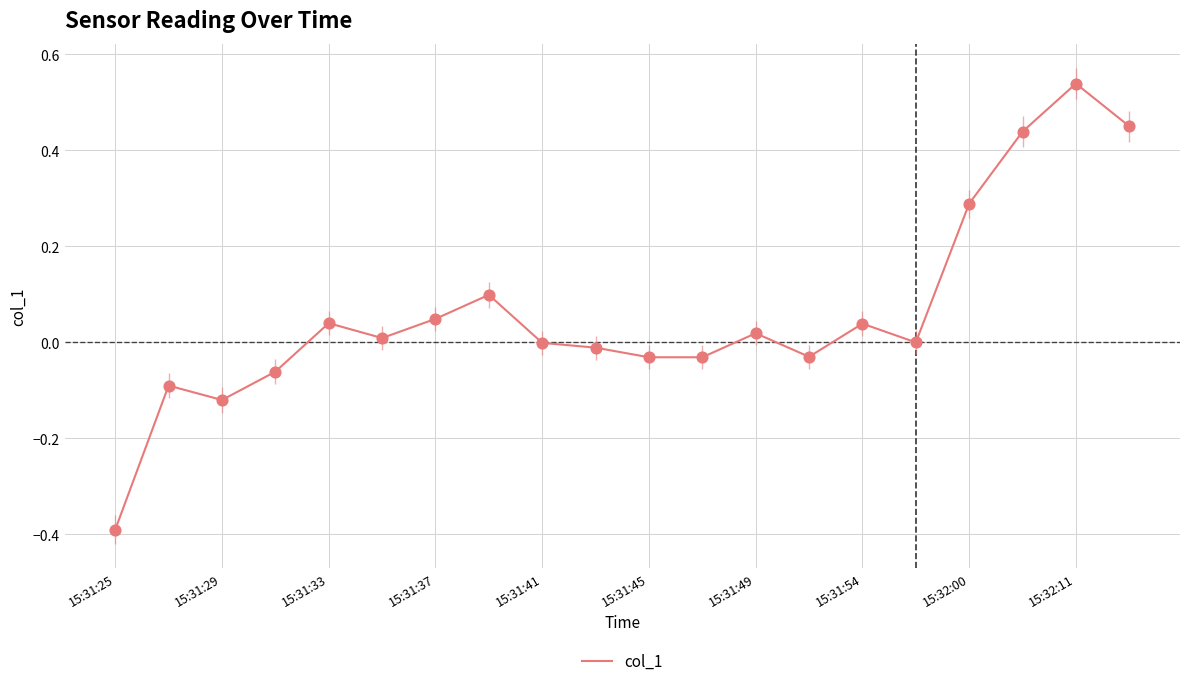

What is the difference between the maximum and minimum values?

0.9